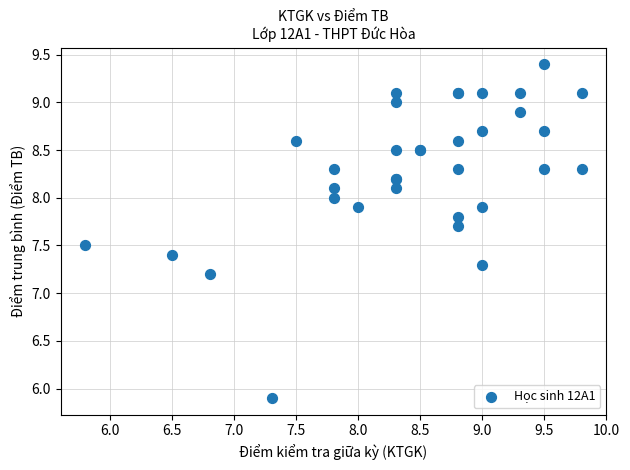

What Y value in the scatter plot is closest to 7?

7.2